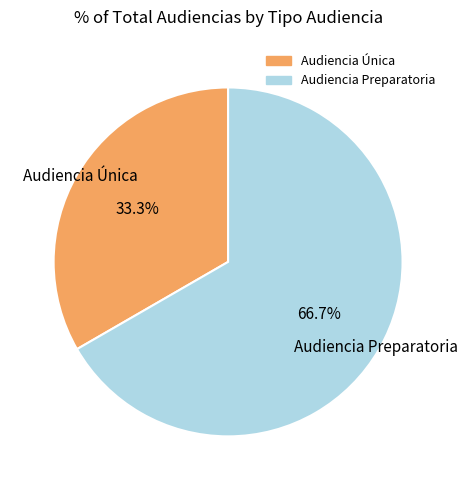

To the nearest percent, what is the average slice percentage?

50%